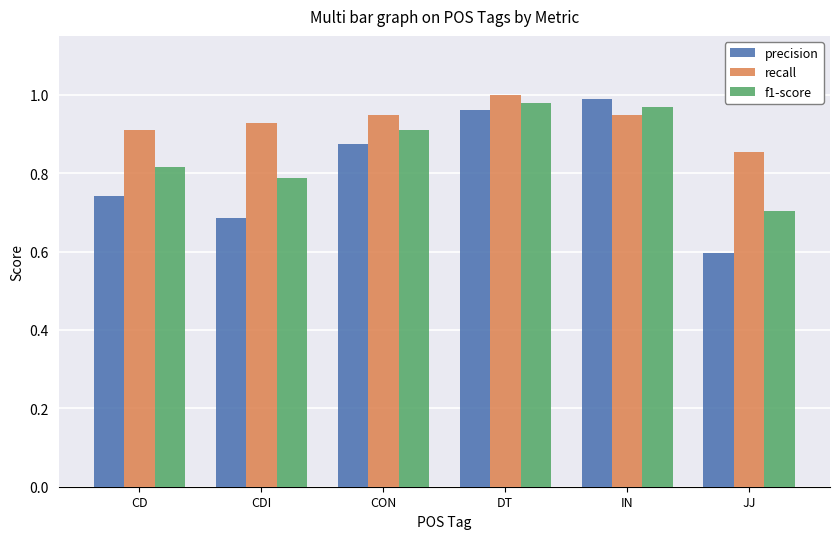

How many groups of bars are there?

6